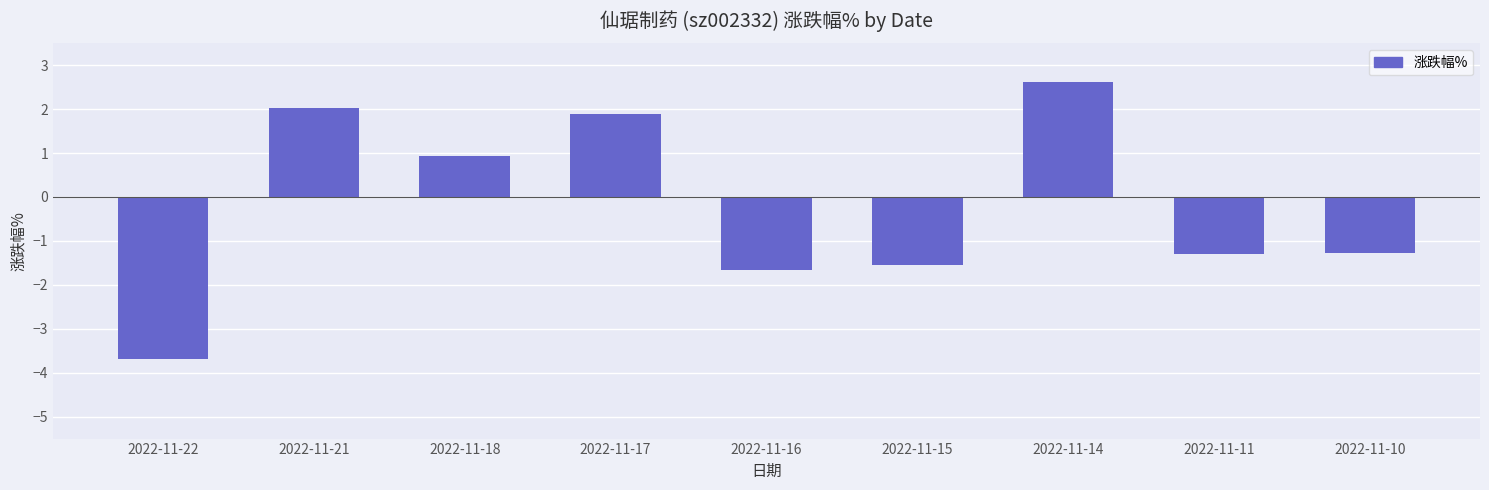

True or false: the data shows -3.7 at 2022-11-22.

True